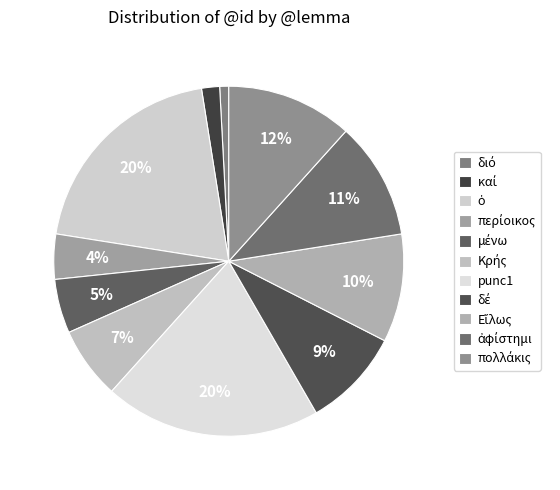

What percentage do καί and περίοικος together represent?

5.8%